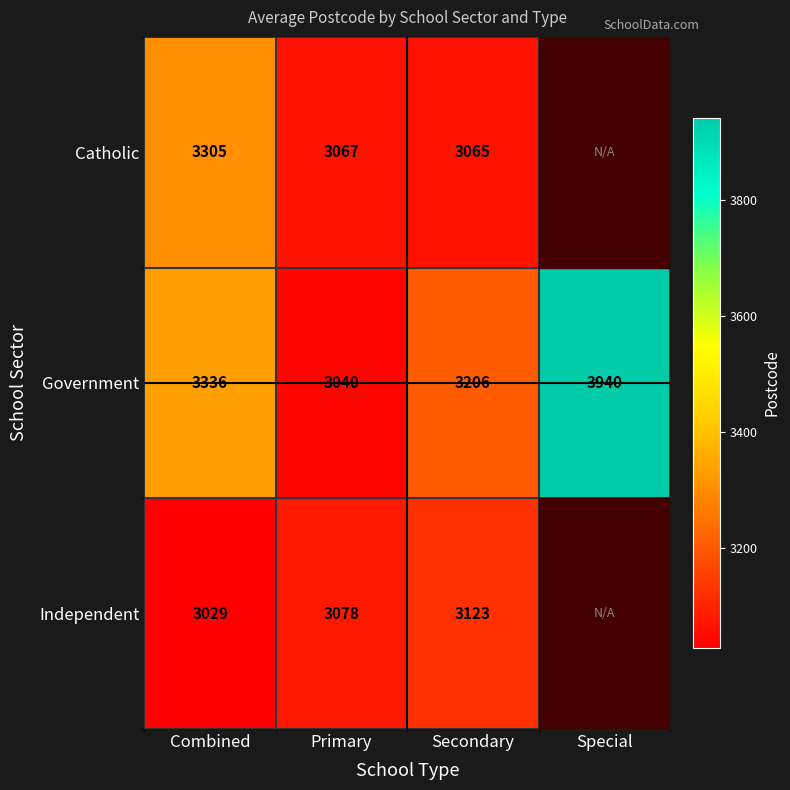

What is the sum of the Government values at Primary and Secondary?

6246.0